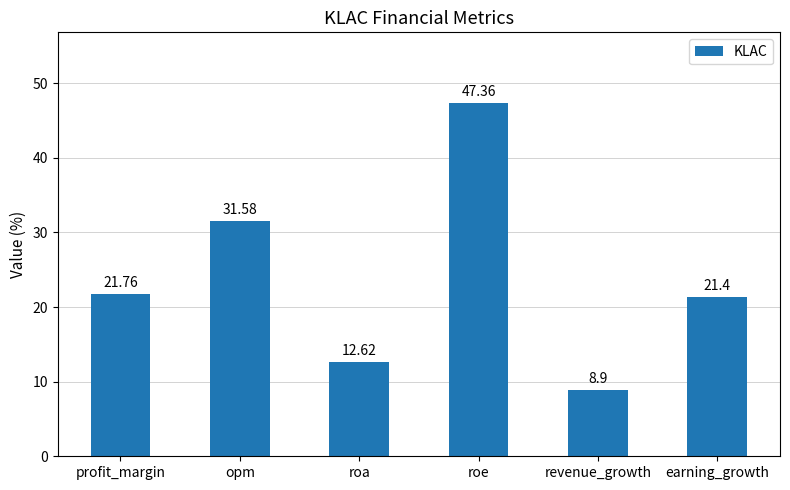

Count the number of values greater than 21.

4